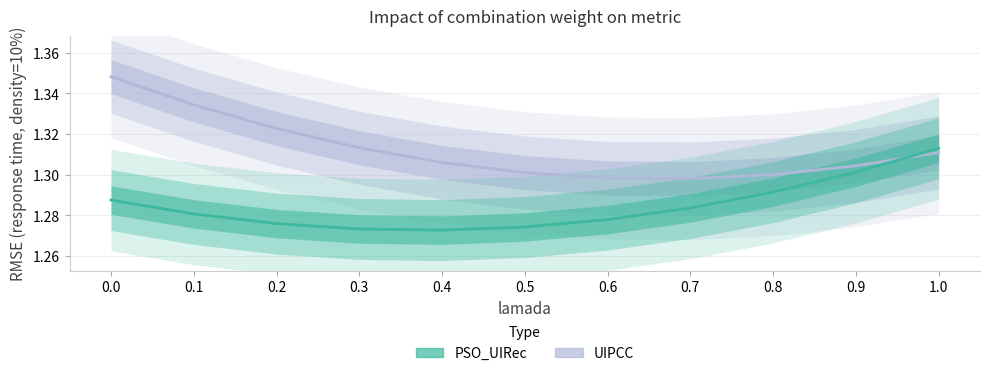

Where do UIPCC and PSO_UIRec first cross each other?

0.9 and 1.0